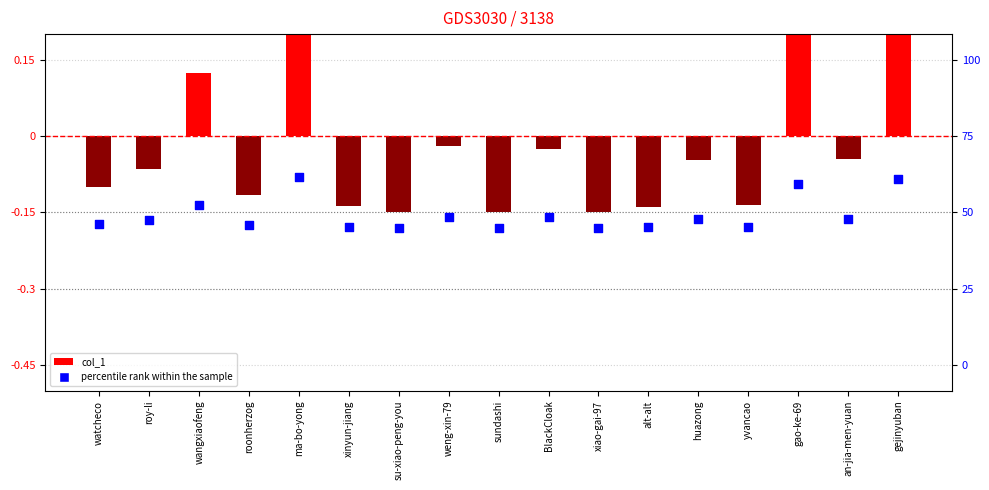

What is the total value across all series at sundashi?

-0.3